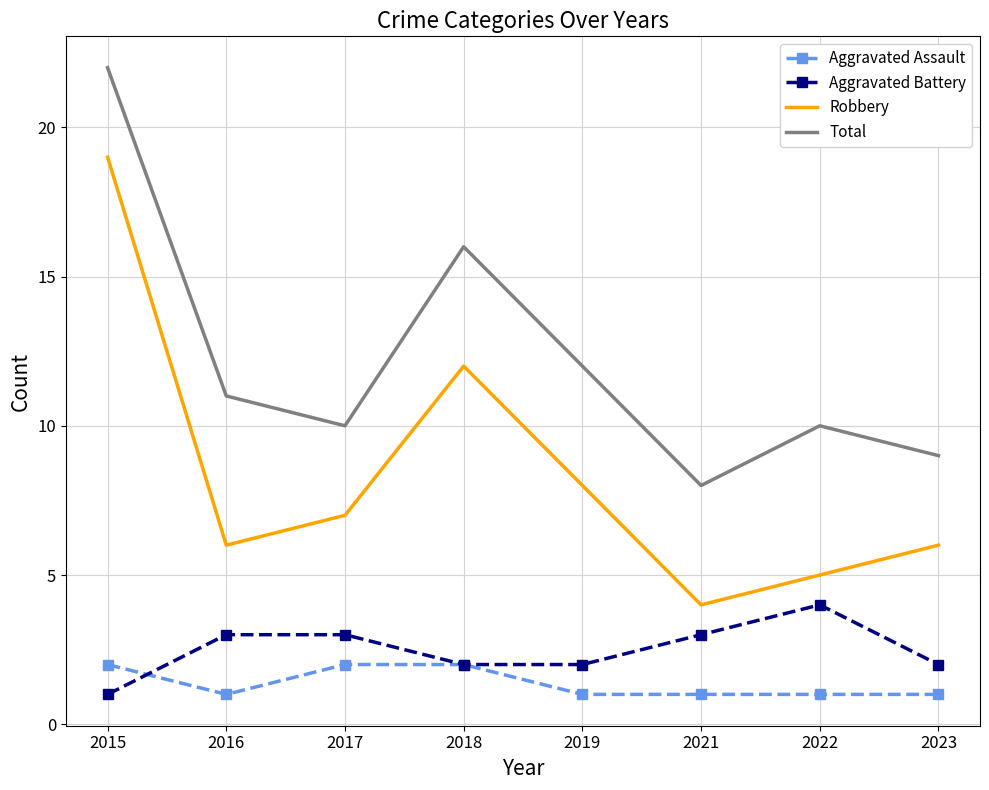

Which series has the widest spread of values?

Robbery